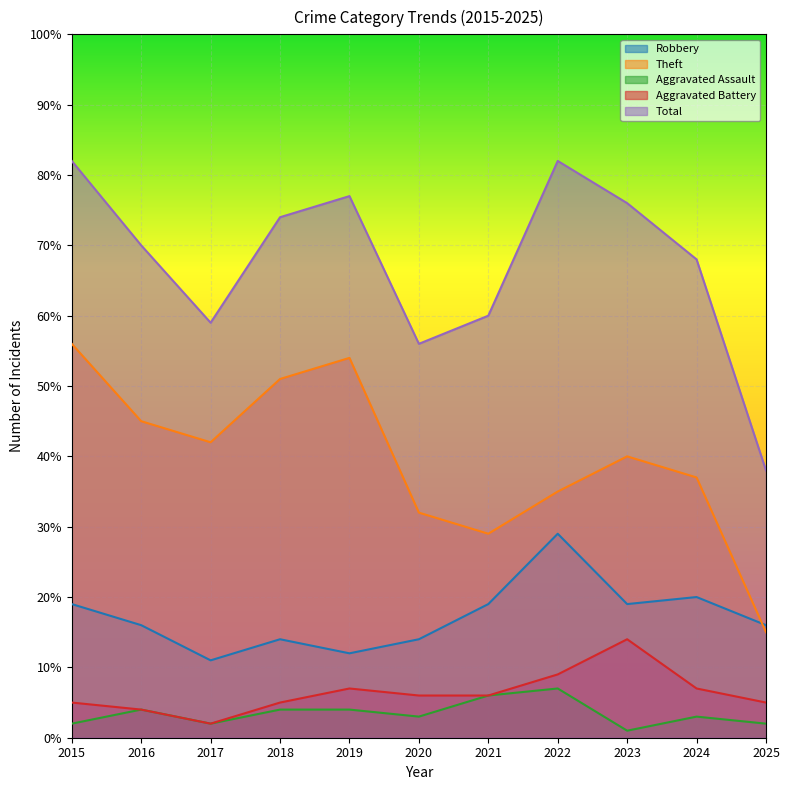

True or false: Aggravated Battery and Robbery cross at least once.

False